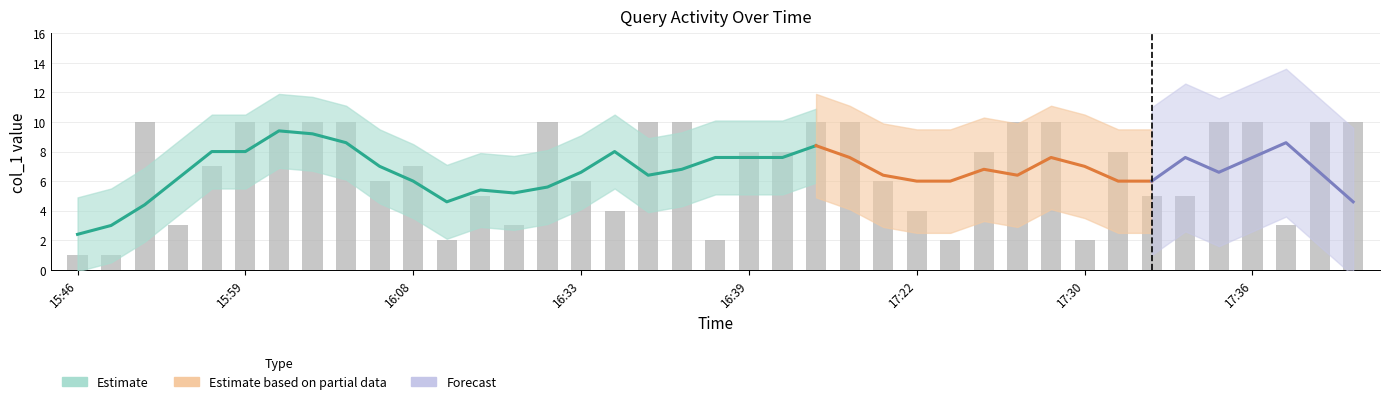

How many bars are there in total?

39